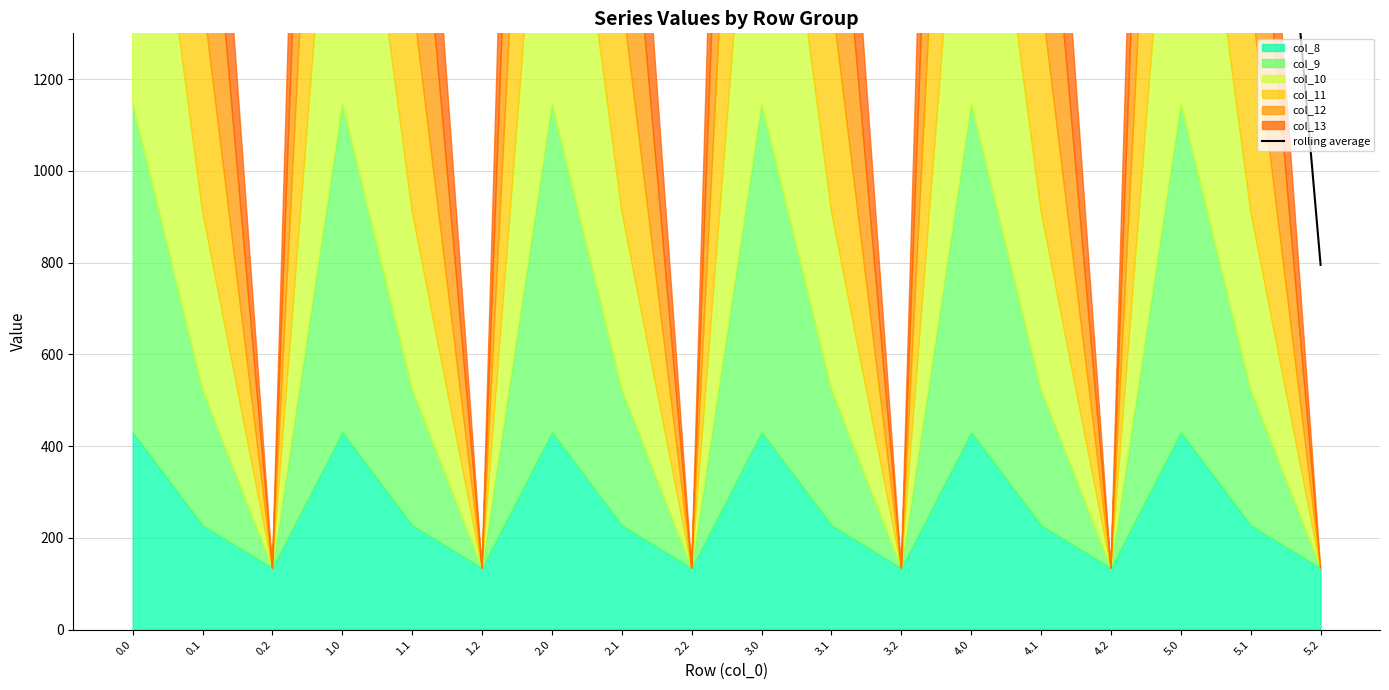

Between 5.2 and 3.2, which is larger?

3.2